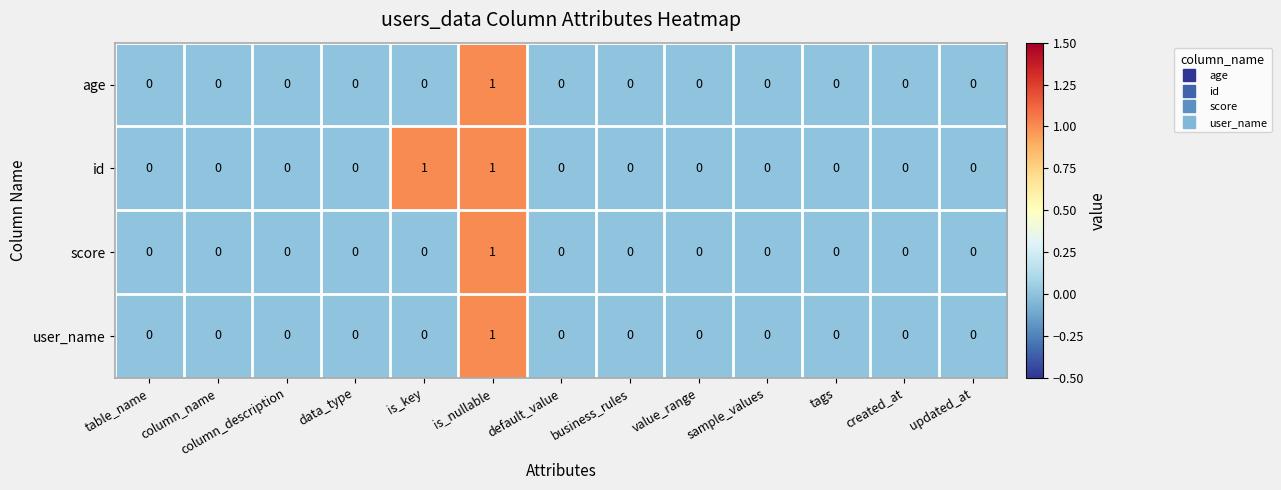

Is it true that user_name equals 1 at is_nullable?

True